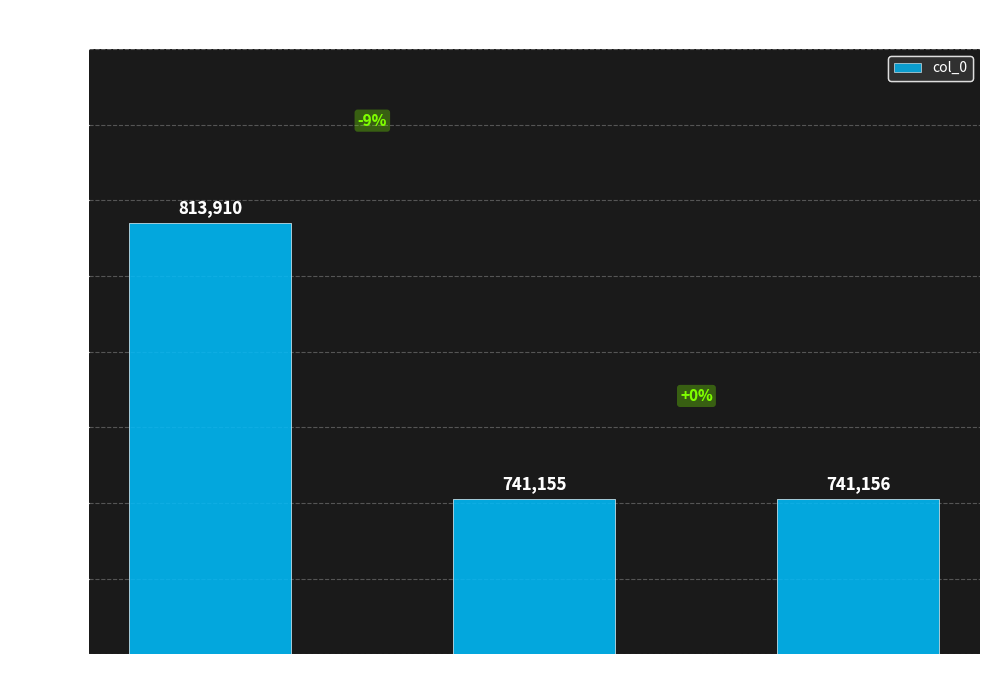

At which category does the chart reach its minimum across all series?

为滑济川书乐工扇 其一